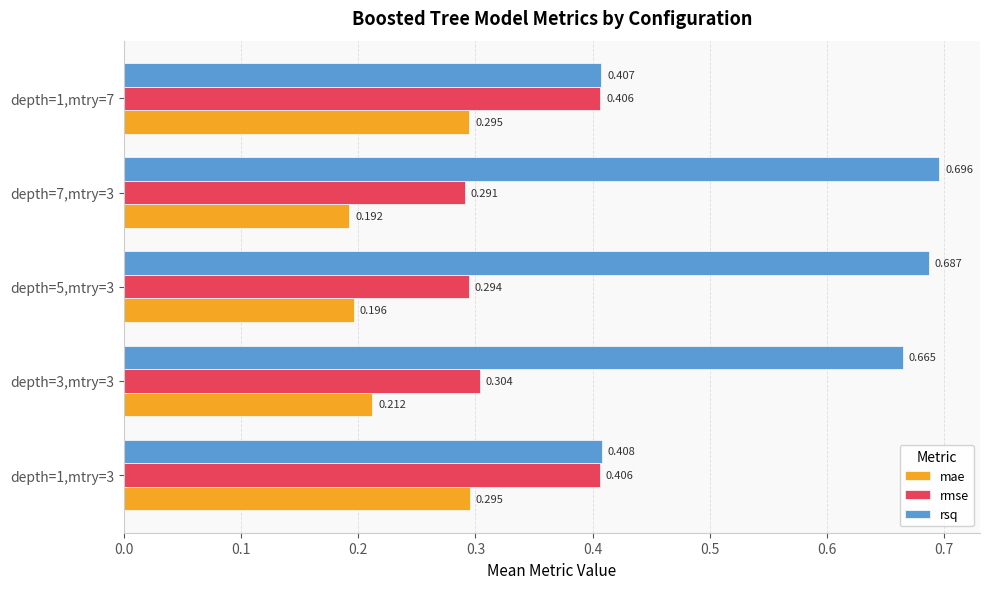

Is the value of rmse at depth=1,mtry=3 greater than the value of mae at depth=1,mtry=7?

Yes